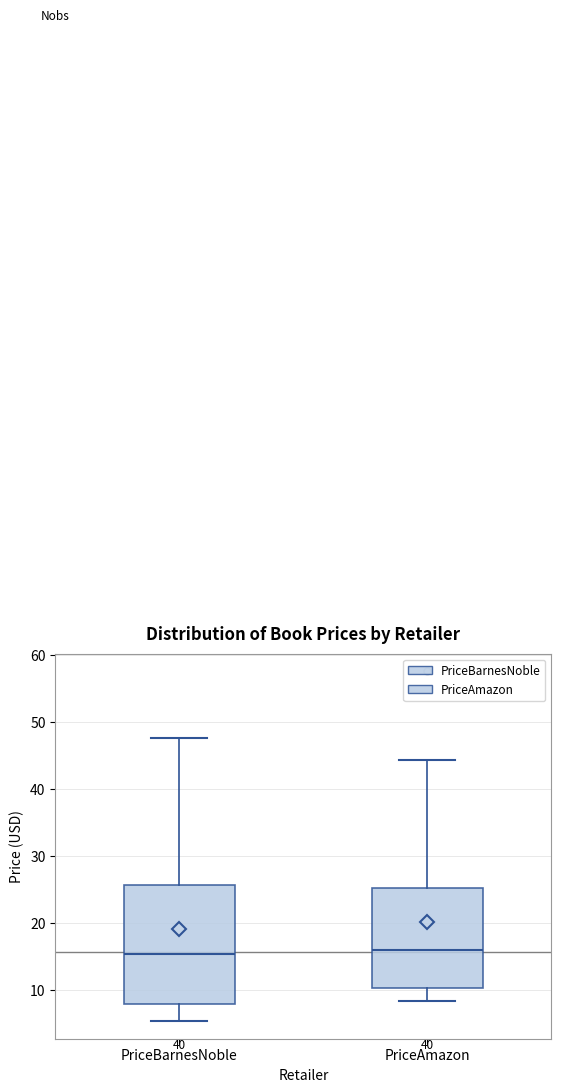

Reading left to right, transcribe this box plot: for each box, give where its median line is, the range the box spans, and where its two whiskers end, as read against the y-axis. The values are not printed on the chart, so give them approximately, as read against the axis.

PriceBarnesNoble: median 15, box 8 to 26, whiskers 5 to 48
PriceAmazon: median 16, box 10 to 25, whiskers 8 to 44